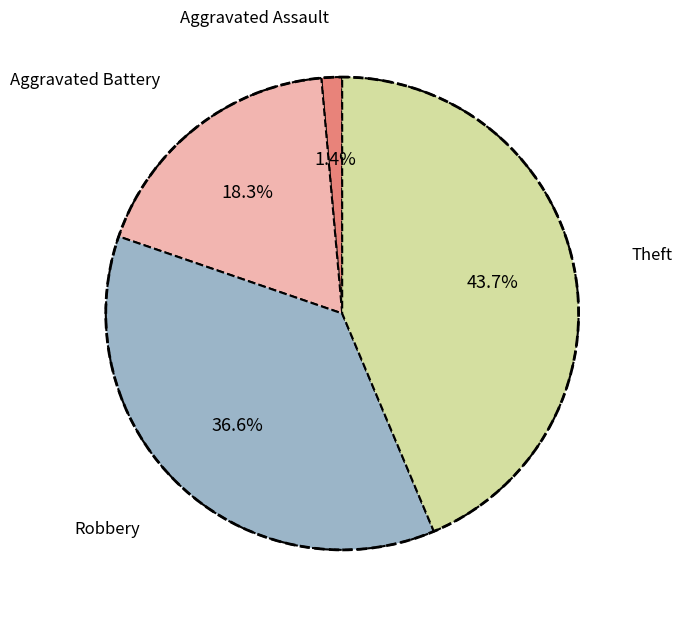

Does any single category account for the majority?

No